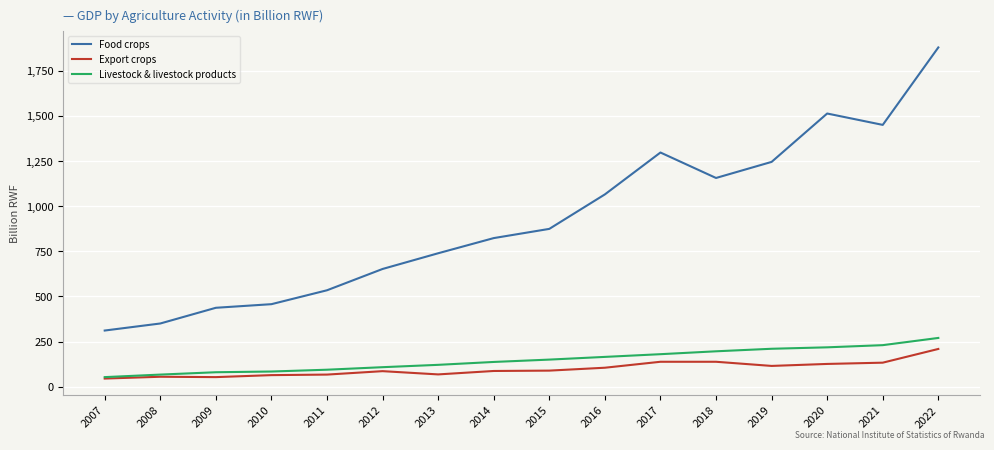

True or false: Livestock & livestock products and Food crops intersect in this chart.

False